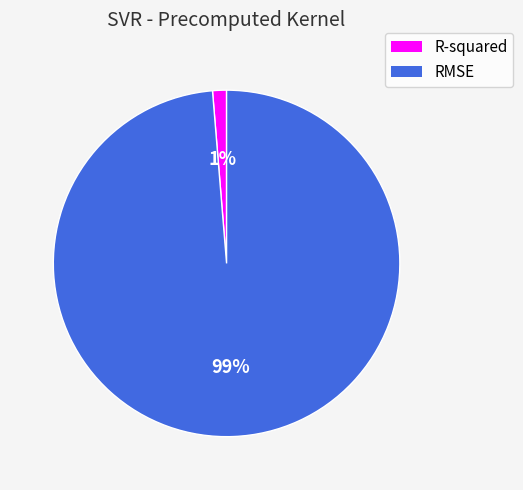

How many slices are in this pie chart?

2